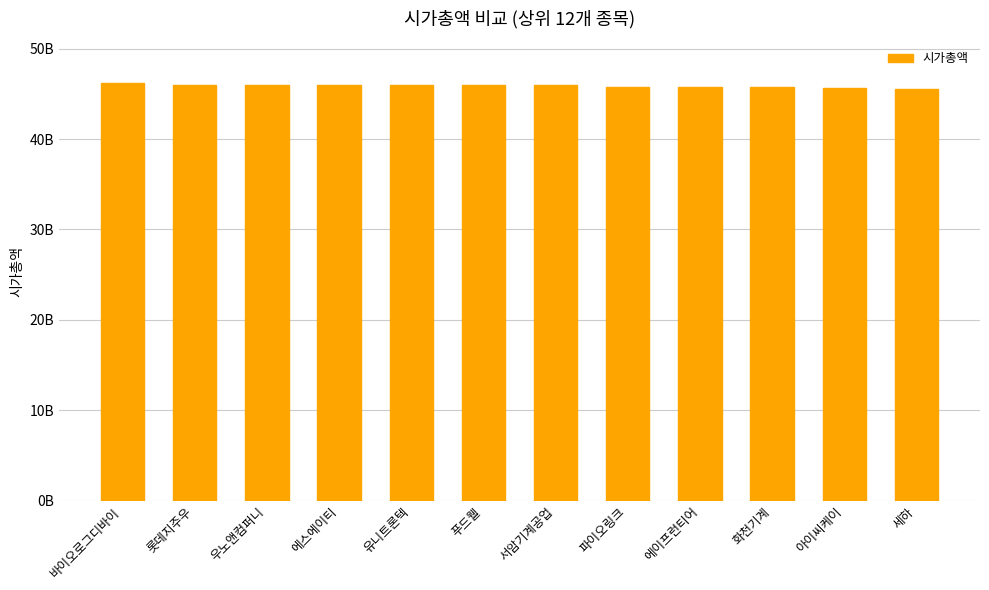

At which category does the chart reach its peak across all series?

바이오로그디바이